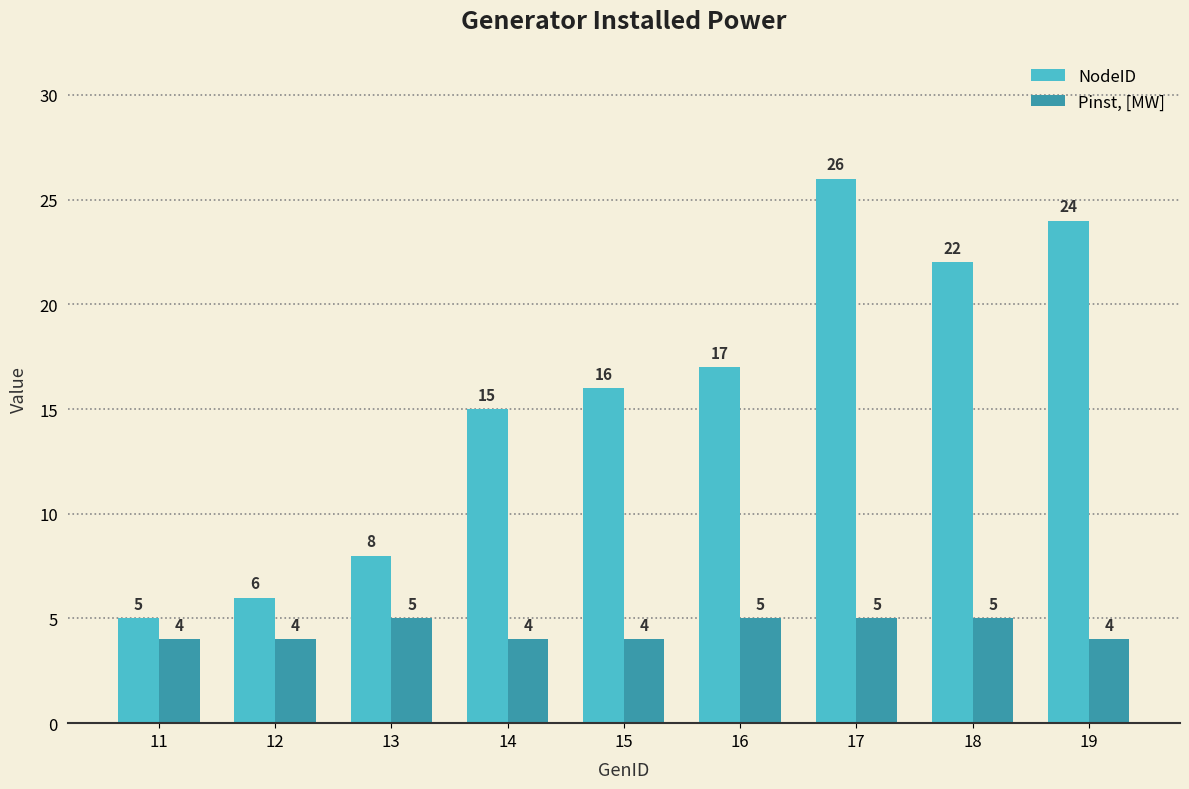

What is the sum of all Pinst, [MW] values?

40